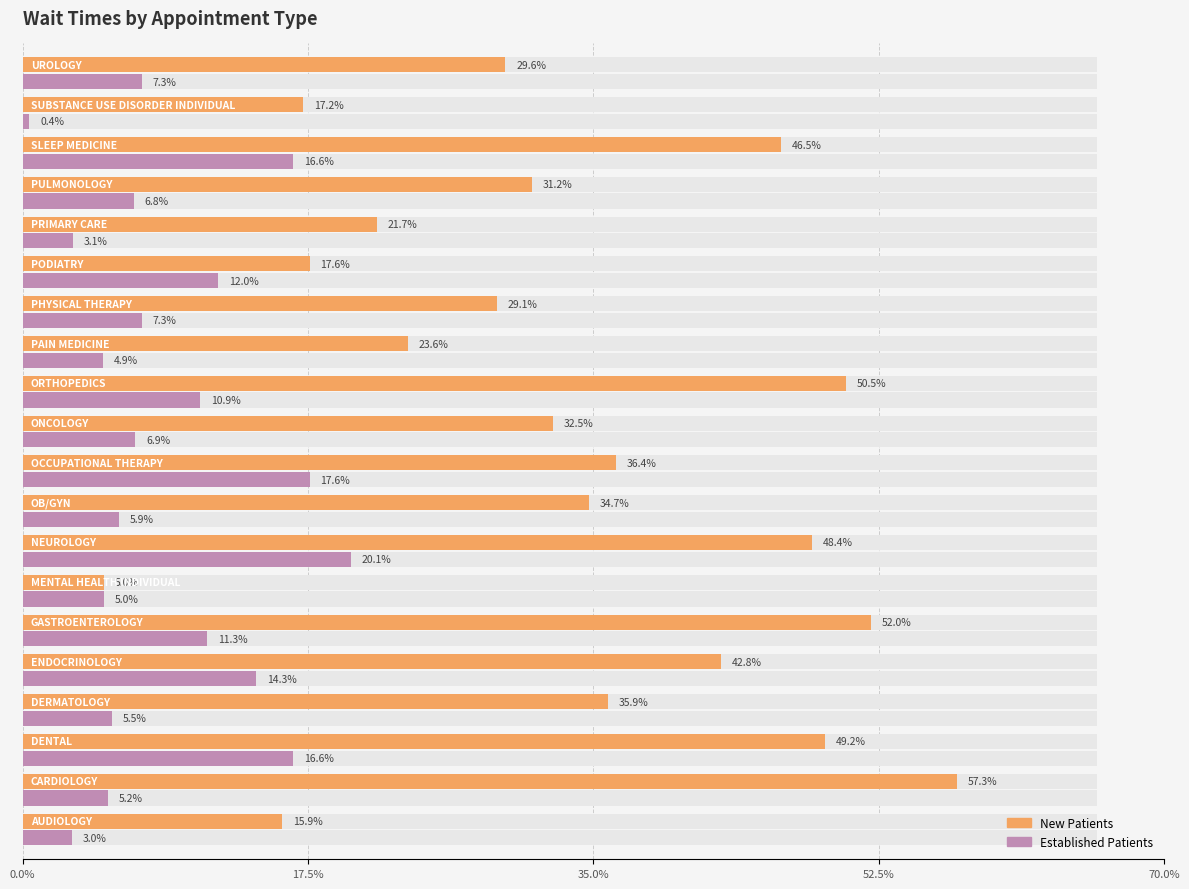

What is the value of the New Patients bar at the 16th from the left?

21.7